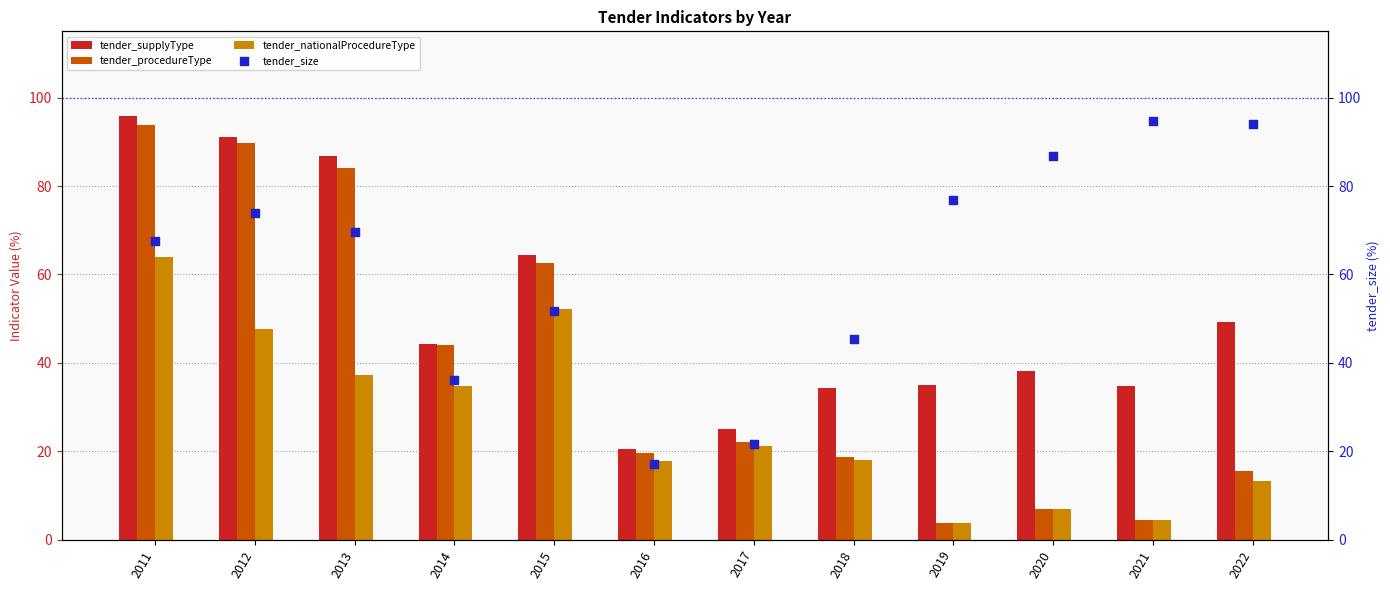

Which series has the widest spread of Y values?

tender_procedureType